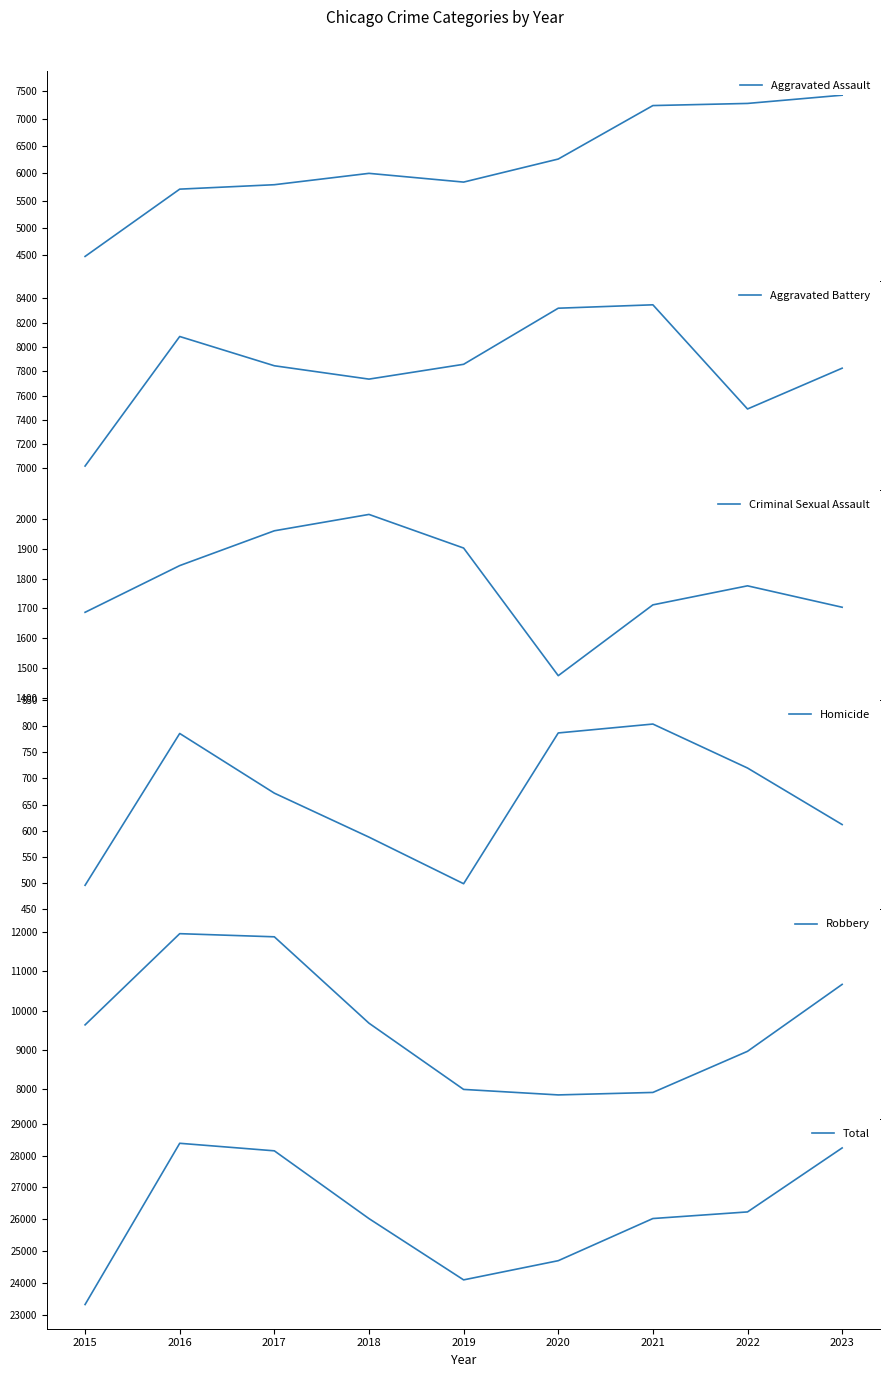

List the series in order of their peak value, lowest first.

Homicide, Criminal Sexual Assault, Aggravated Assault, Aggravated Battery, Robbery, Total